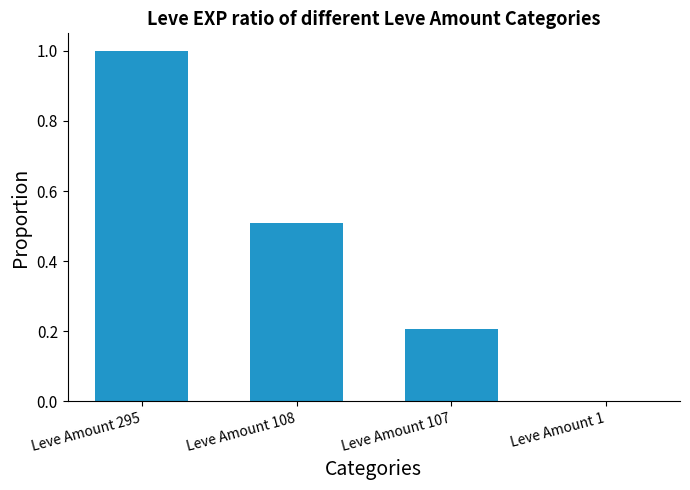

What is the maximum value shown in the chart?

1.0